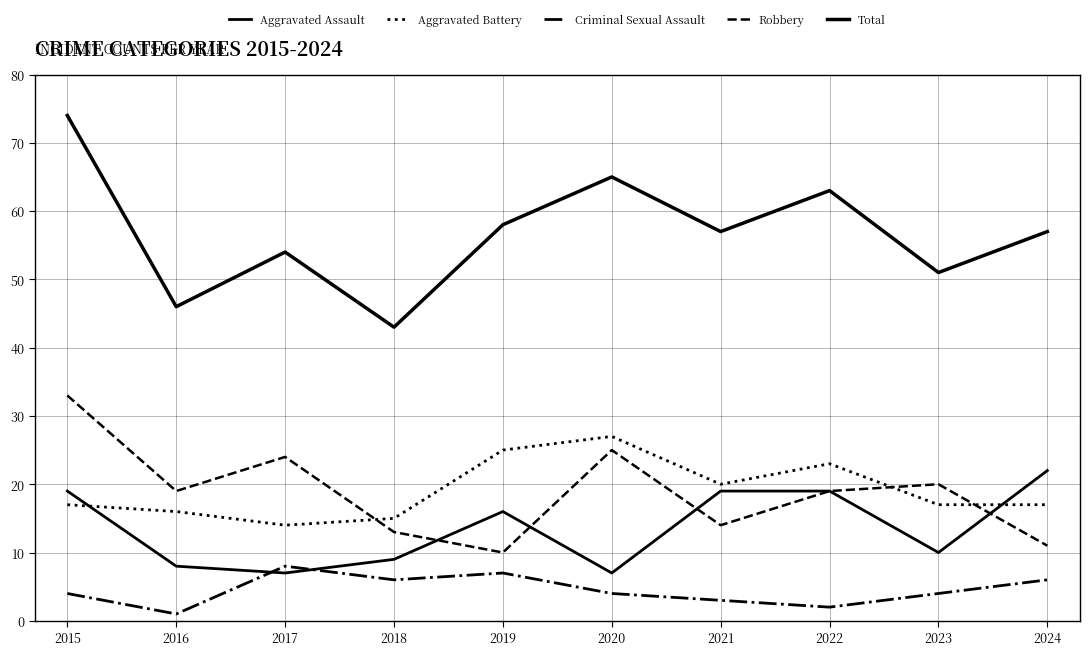

Reading left to right, extract all data points from this chart.

Aggravated Assault: 19	8	7	9	16	7	19	19	10	22
Aggravated Battery: 17	16	14	15	25	27	20	23	17	17
Criminal Sexual Assault: 4	1	8	6	7	4	3	2	4	6
Robbery: 33	19	24	13	10	25	14	19	20	11
Total: 74	46	54	43	58	65	57	63	51	57